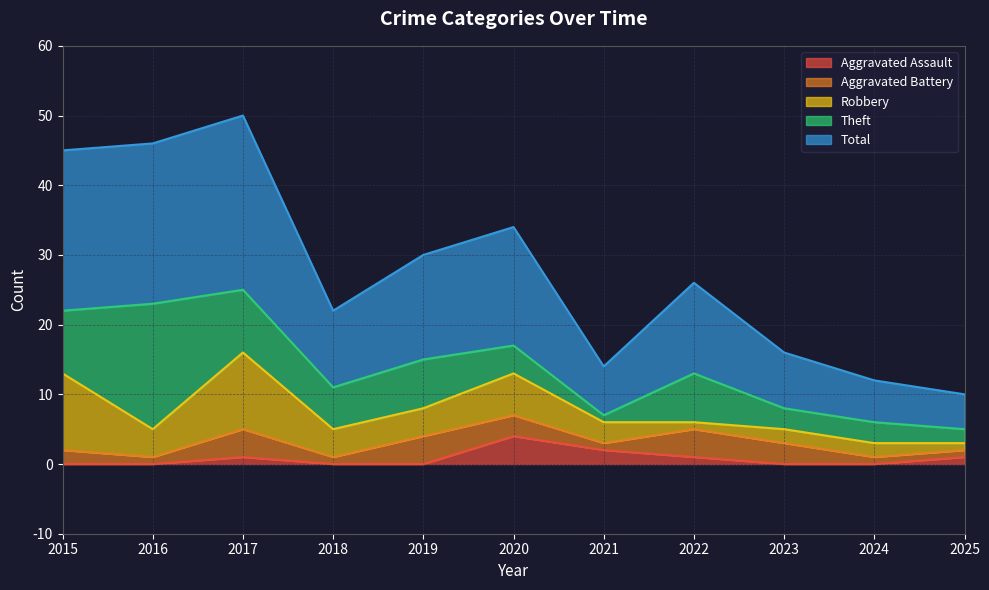

At which category does Total reach its first local valley?

2018